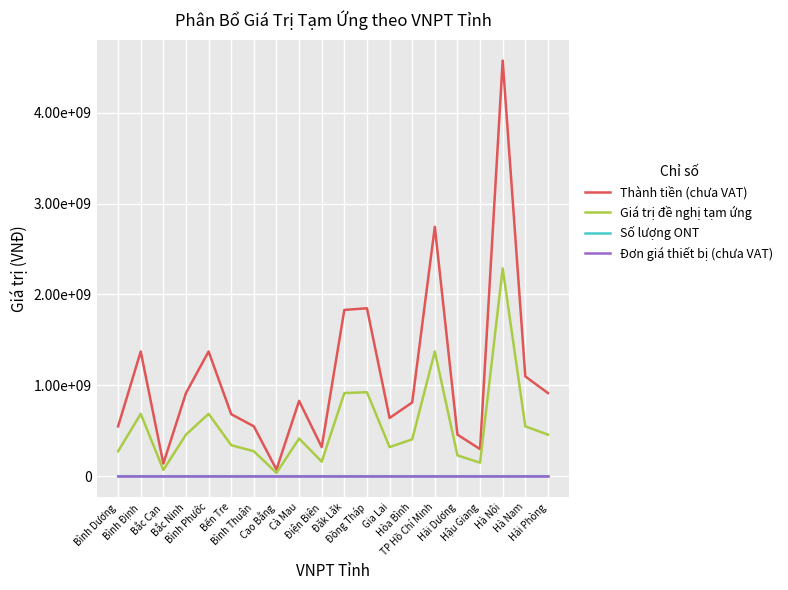

The value of Thành tiền (chưa VAT) at TP Hồ Chí Minh is 3986259516. True or false?

False